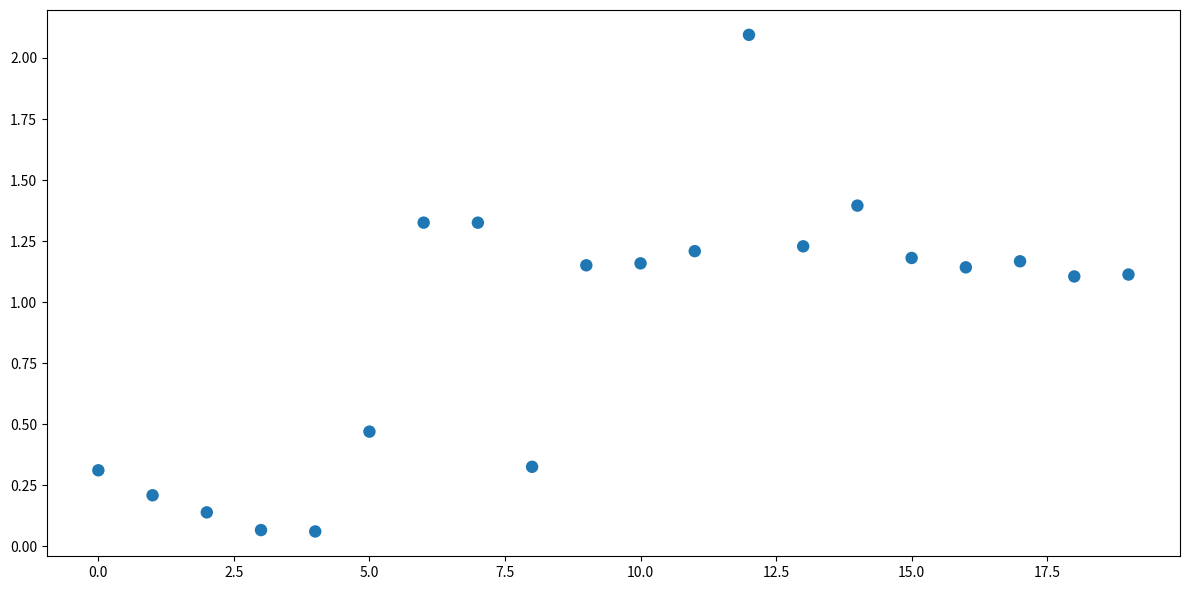

What is the range of Y values (max minus min)?

2.0